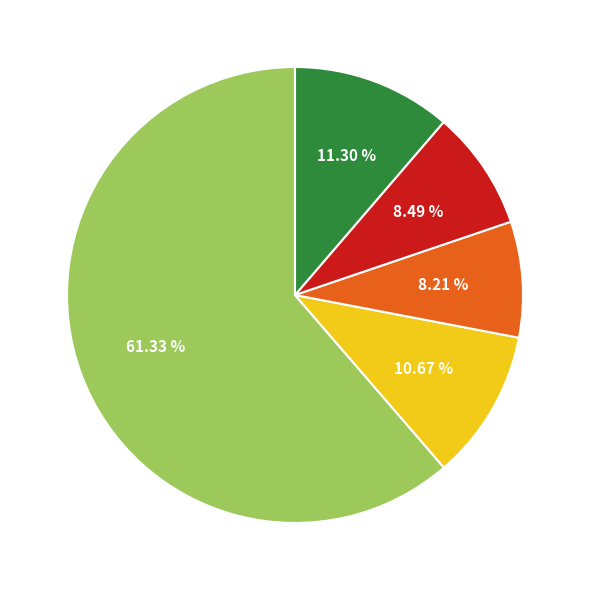

Is there any slice that represents more than half of the pie?

Yes